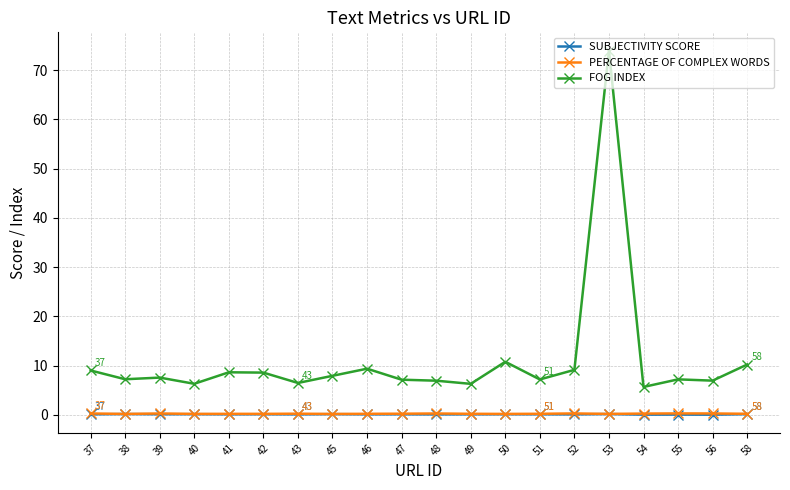

The PERCENTAGE OF COMPLEX WORDS series shows 0.3 at 37. True or false?

True